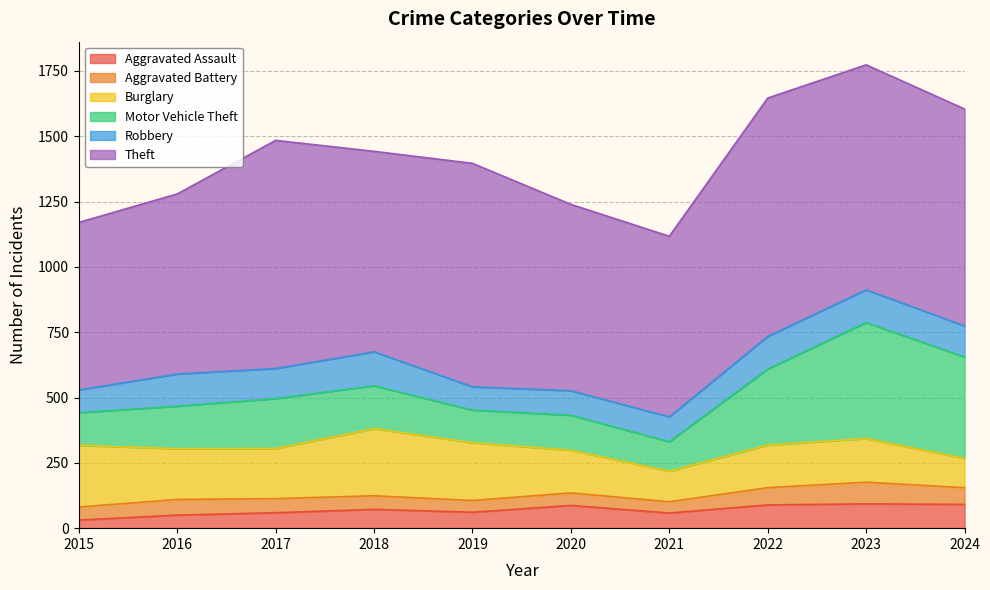

What are all the series names shown in the legend?

Aggravated Assault, Aggravated Battery, Burglary, Motor Vehicle Theft, Robbery, Theft